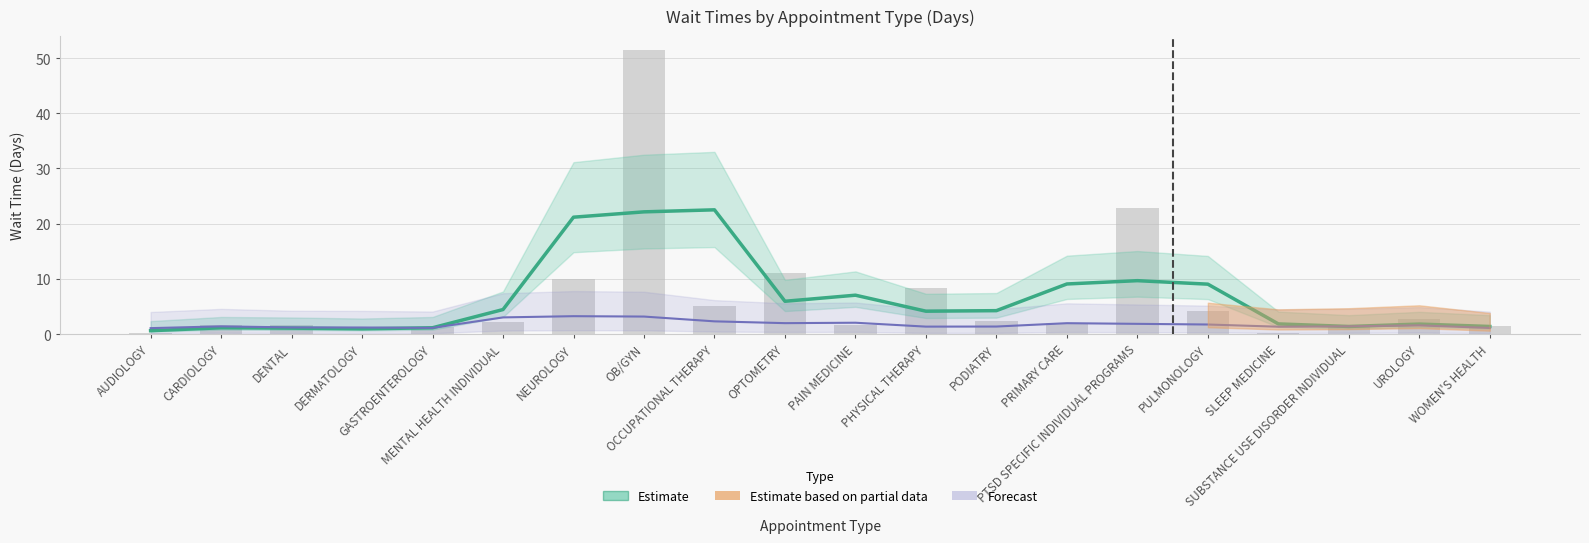

Reading left to right, extract all data points from this chart.

0.2	1.6	1.6	0.0	1.2	2.2	9.9	51.4	5.1	11.0	1.7	8.4	2.3	2.0	22.9	4.1	0.1	1.3	2.7	1.4